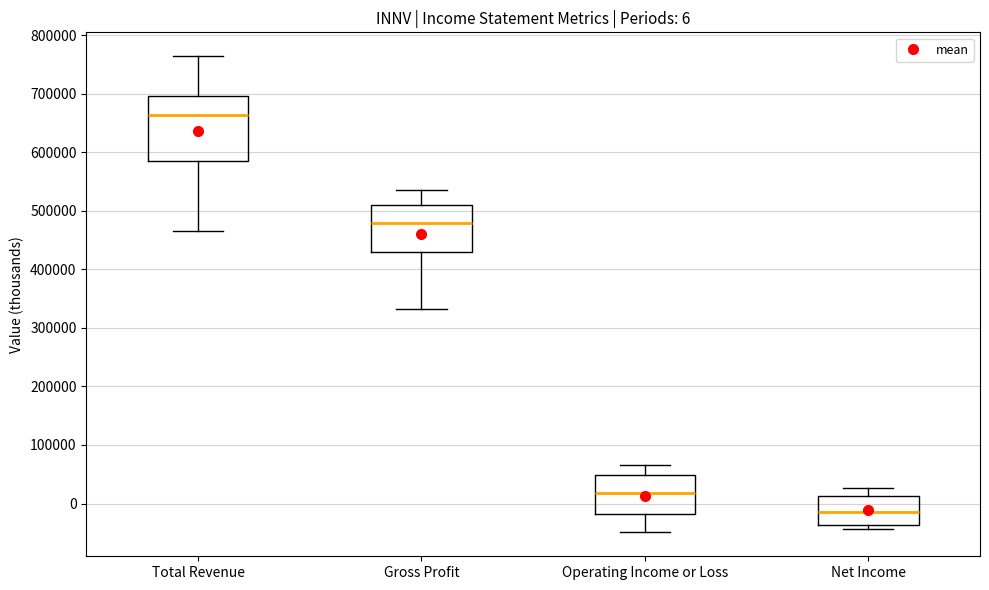

Which box is the tallest, from its lower edge to its upper edge?

Total Revenue